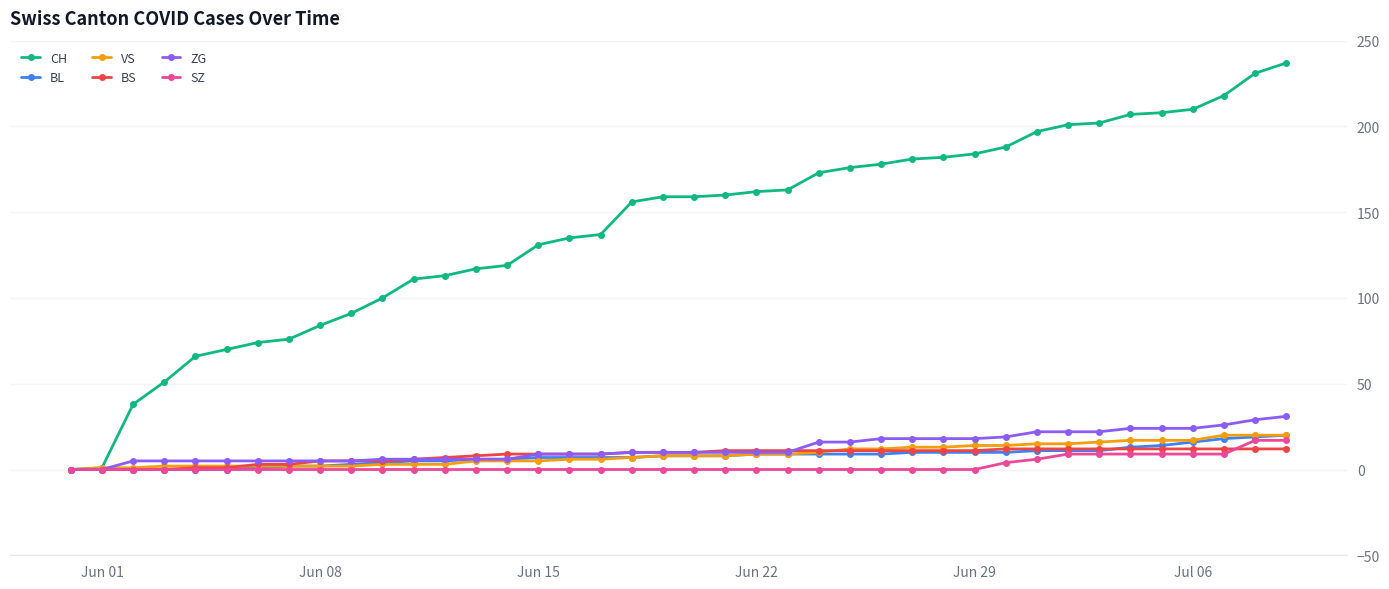

Which series has the widest spread of values?

CH